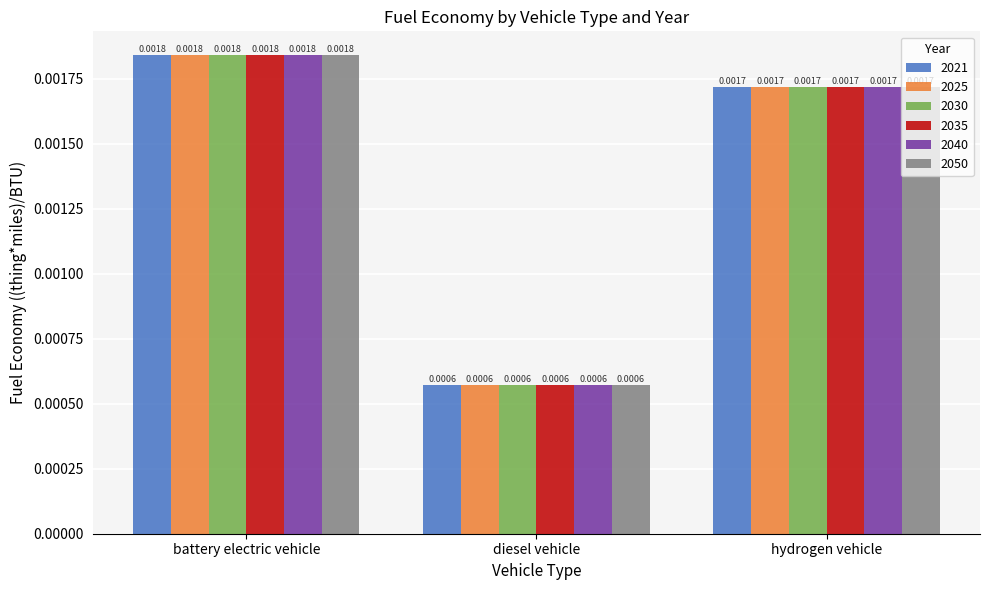

Is the value of 2025 at hydrogen vehicle greater than the value of 2050 at diesel vehicle?

Yes